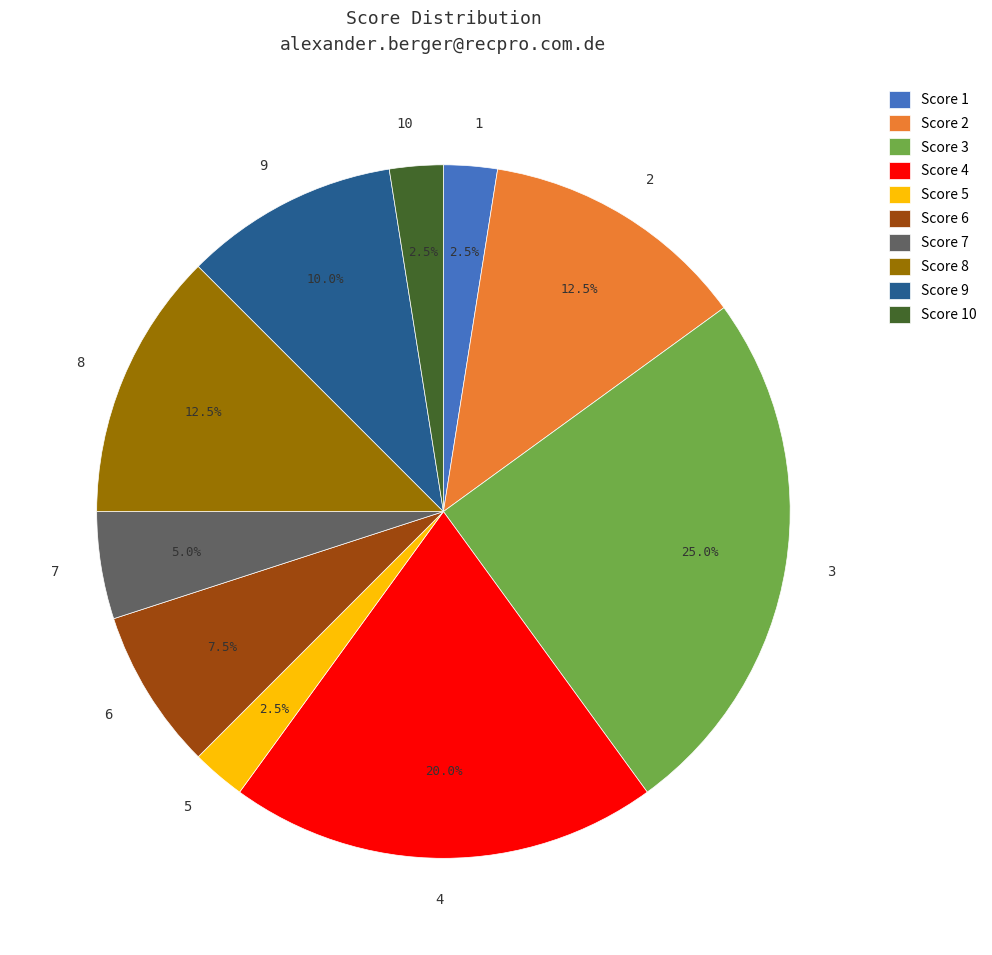

Does 1 account for over 50% of the chart?

No